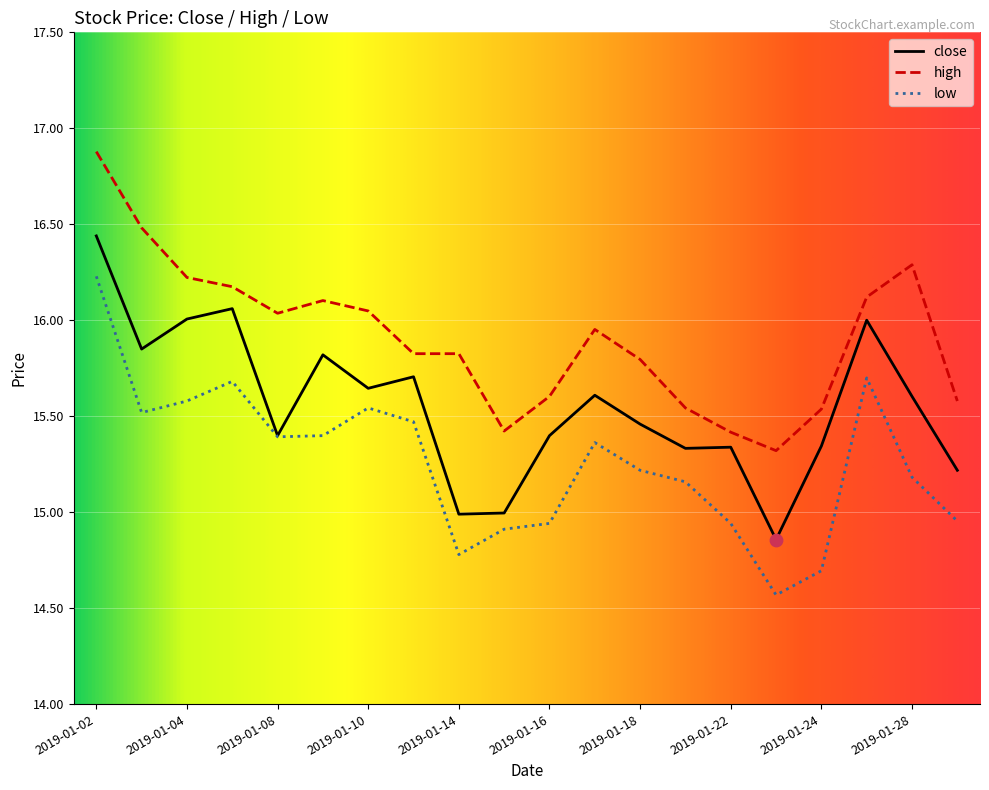

Which series has the largest total across all categories?

high